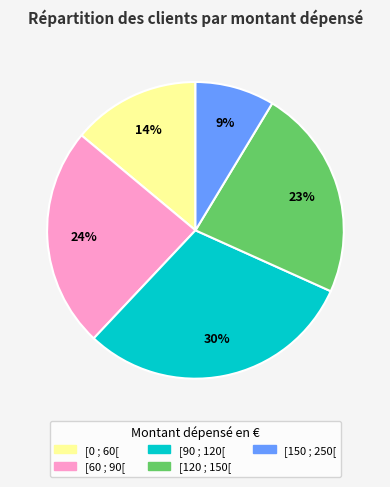

Does [90 ; 120[ represent more than half of the total?

No